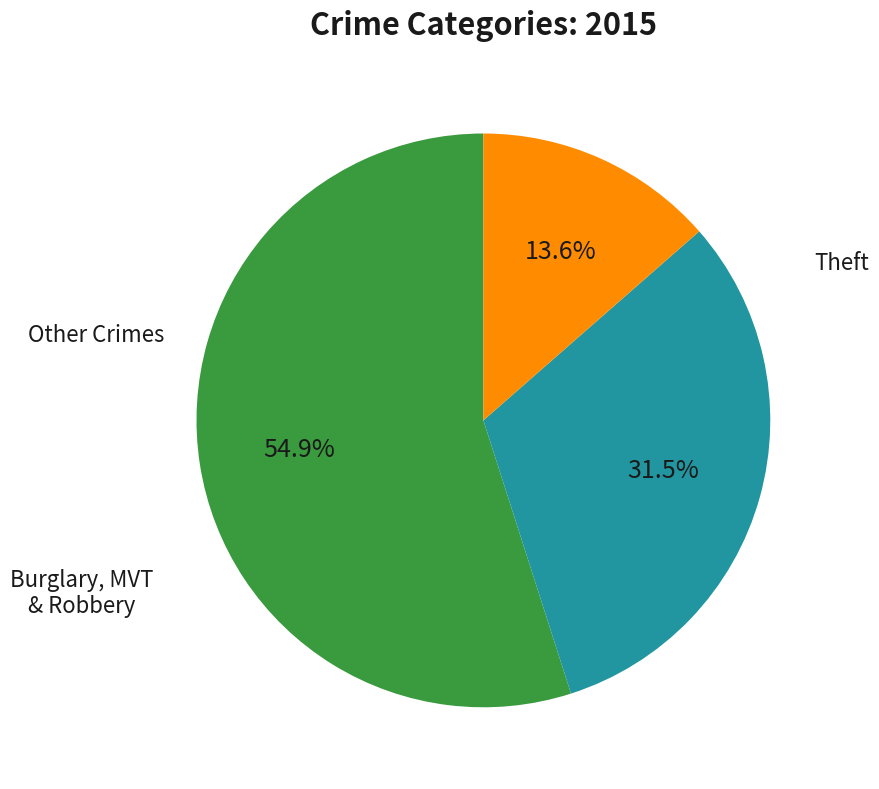

Is there a majority slice in this chart?

Yes